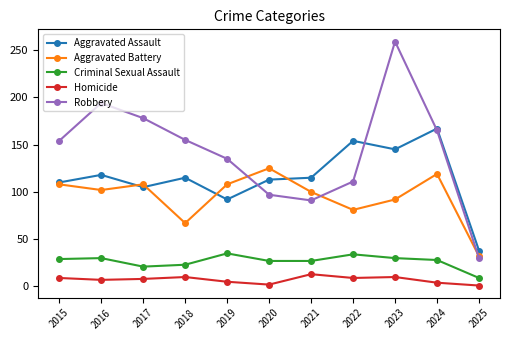

Which category has the highest value across all series?

2023